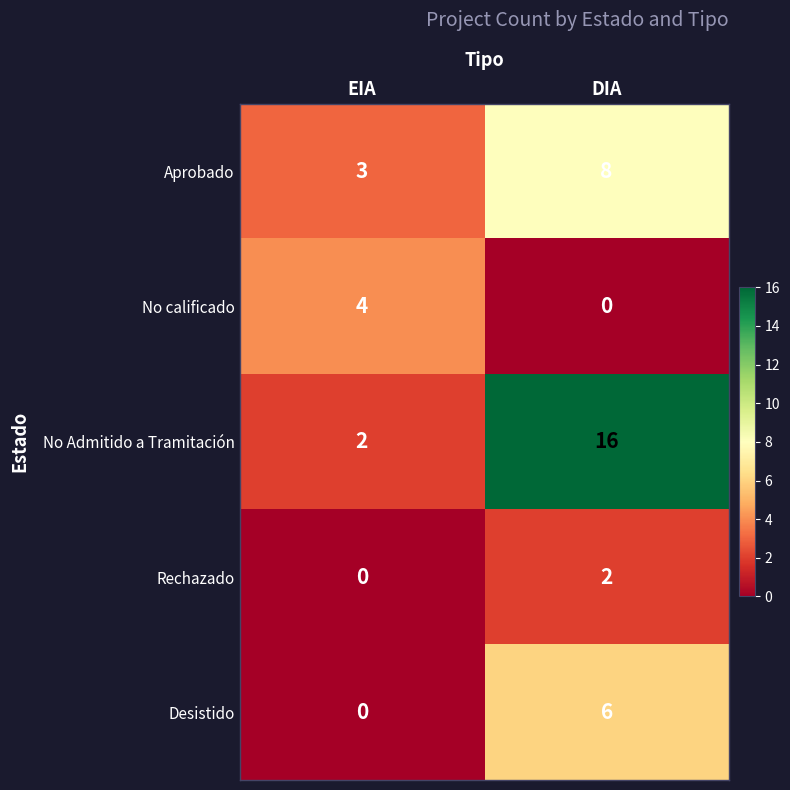

Is it true that Desistido equals 0 at EIA?

True